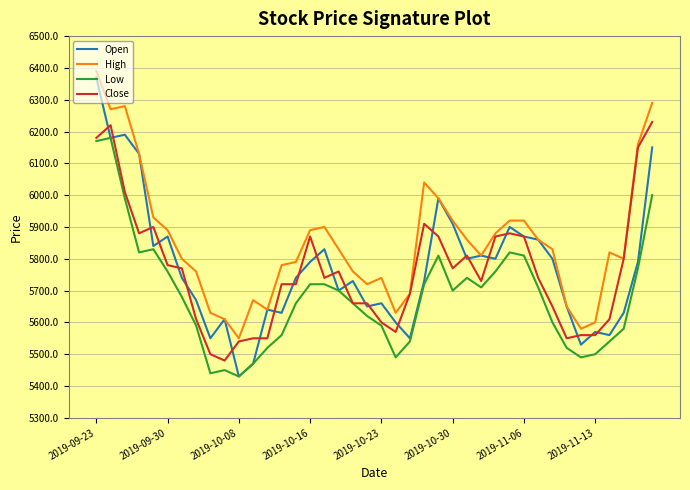

Reading left to right, what are all the values shown in this chart?

Open: 6370	6180	6190	6130	5840	5870	5740	5670	5550	5610	5430	5470	5640	5630	5740	5790	5830	5700	5730	5650	5660	5600	5550	5730	5990	5910	5800	5810	5800	5900	5870	5860	5800	5650	5530	5570	5560	5630	5790	6150
High: 6390	6270	6280	6130	5930	5890	5800	5760	5630	5610	5550	5670	5640	5780	5790	5890	5900	5830	5760	5720	5740	5630	5690	6040	5990	5920	5860	5810	5880	5920	5920	5860	5830	5650	5580	5600	5820	5800	6160	6290
Low: 6170	6180	5990	5820	5830	5760	5680	5590	5440	5450	5430	5470	5520	5560	5660	5720	5720	5700	5660	5620	5590	5490	5540	5720	5810	5700	5740	5710	5760	5820	5810	5710	5600	5520	5490	5500	5540	5580	5770	6000
Close: 6180	6220	6010	5880	5900	5780	5770	5610	5500	5480	5540	5550	5550	5720	5720	5870	5740	5760	5660	5660	5600	5570	5690	5910	5870	5770	5810	5730	5870	5880	5870	5740	5650	5550	5560	5560	5610	5800	6150	6230